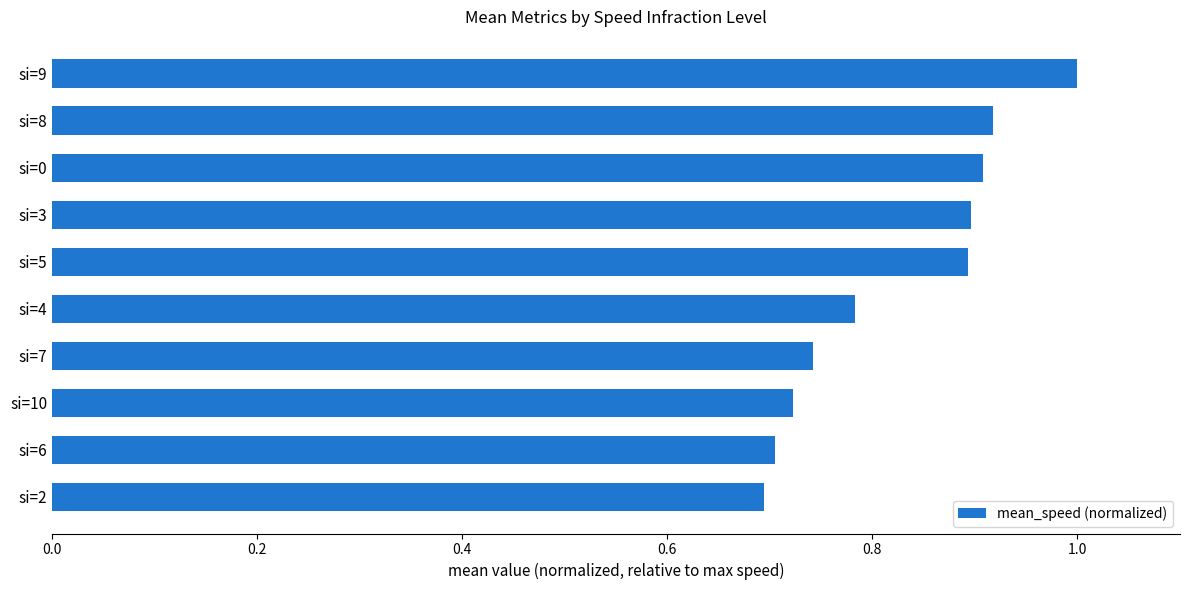

Between si=8 and si=6, which is larger?

si=8